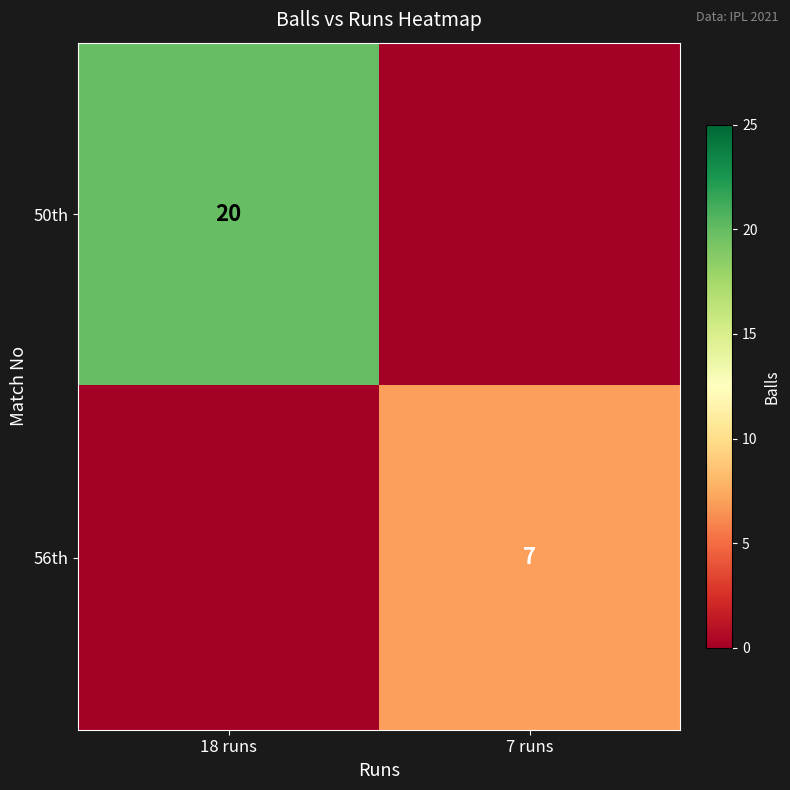

Is it true that 56th equals 2 at 7 runs?

False